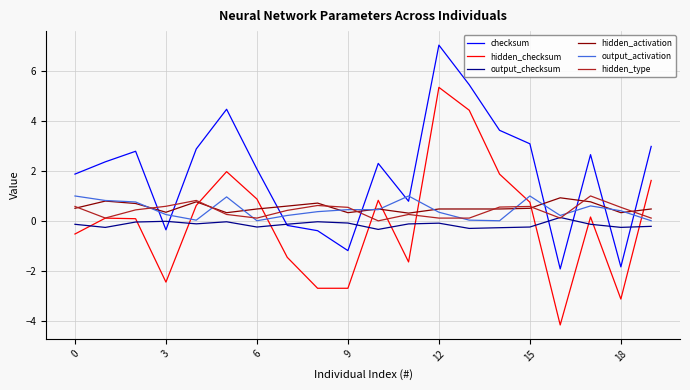

How many intersections are there between output_checksum and hidden_type?

2